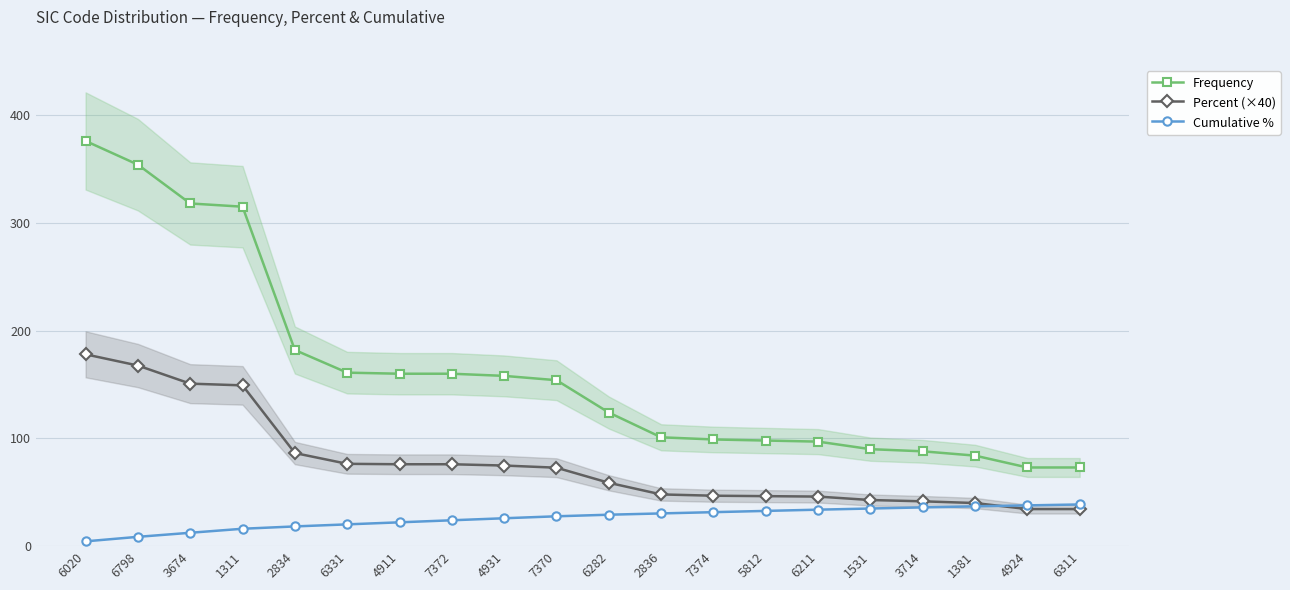

Which has a higher value, 1531 or 4931?

4931